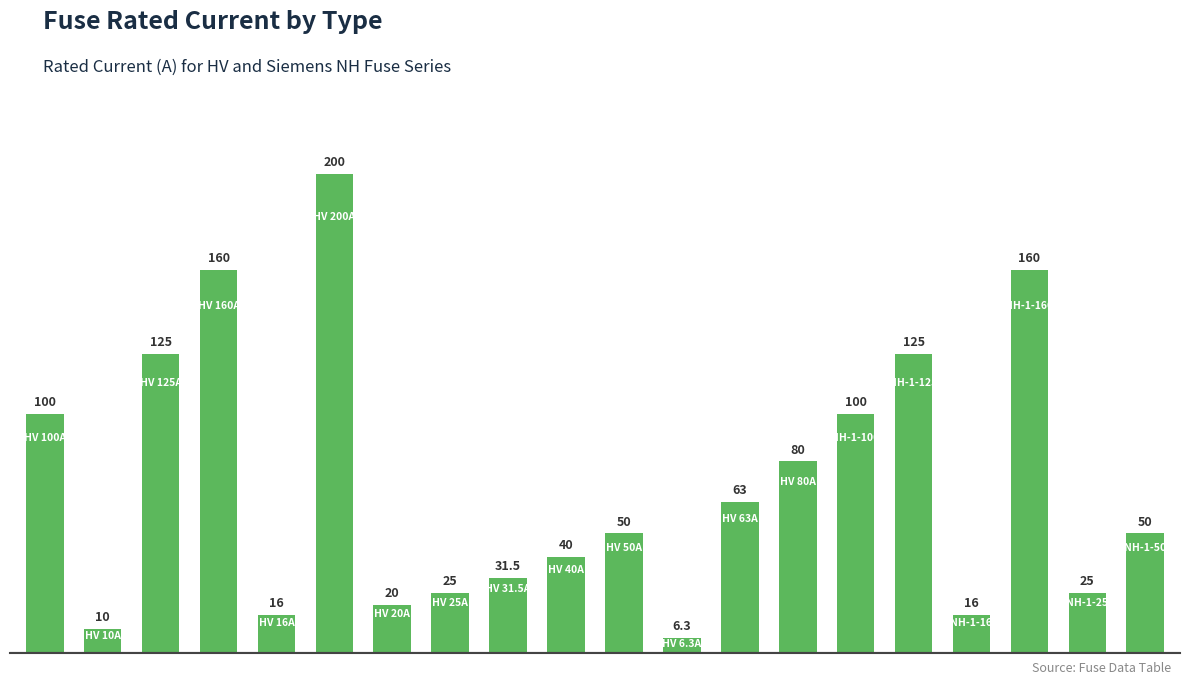

What is the value of the 5th bar from the left?

16.0